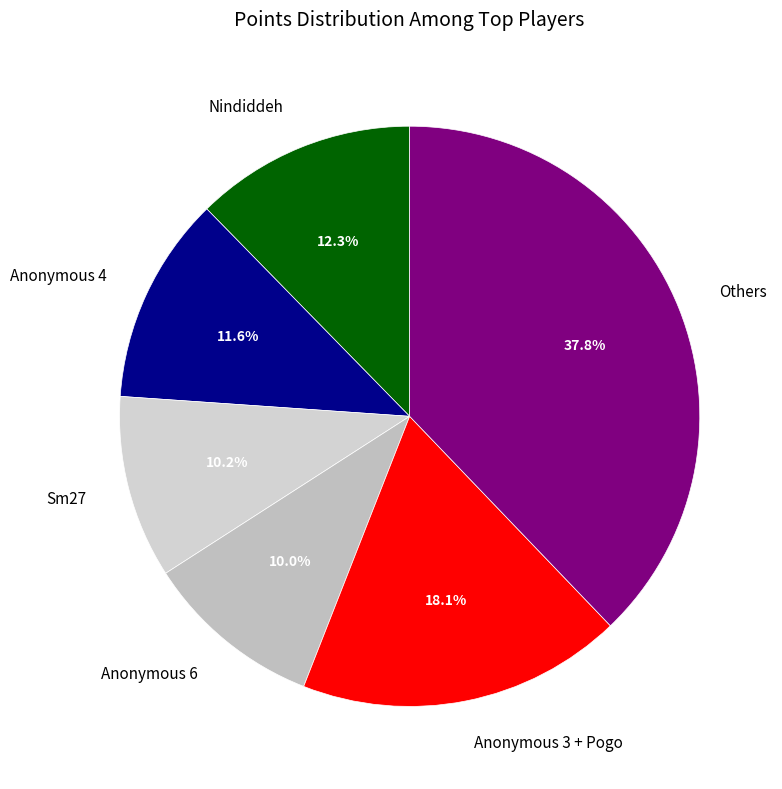

How many segments does this pie chart have?

6